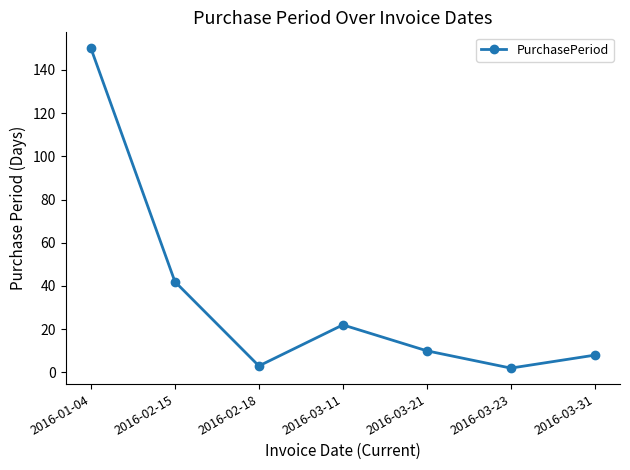

What is the sum of the values at 2016-03-23 and 2016-03-31?

10